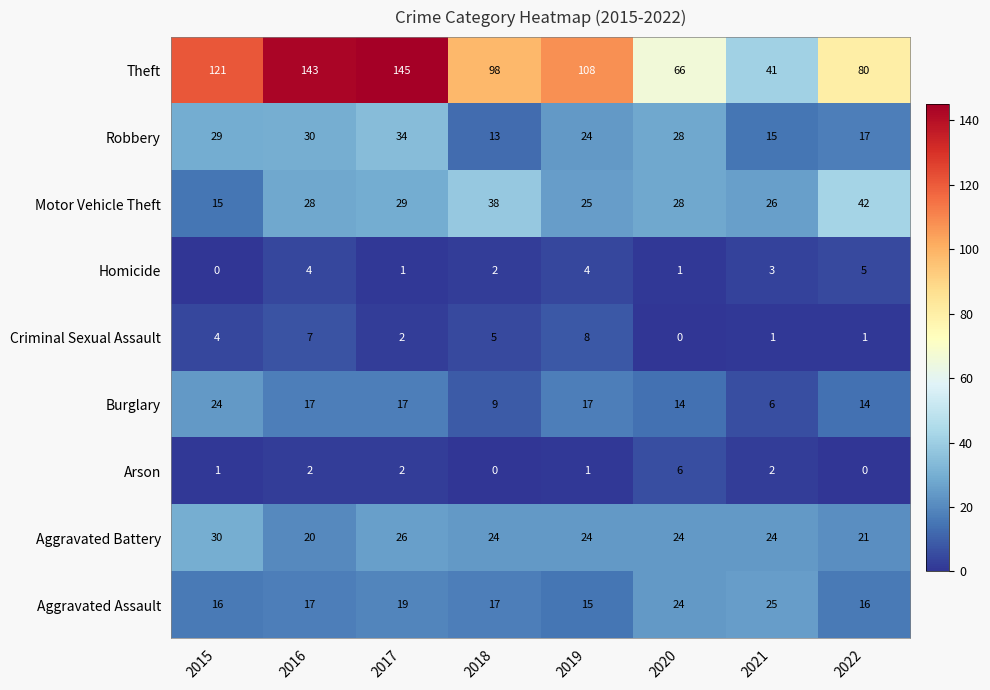

List the series in order of their peak value, lowest first.

Homicide, Arson, Criminal Sexual Assault, Burglary, Aggravated Assault, Aggravated Battery, Robbery, Motor Vehicle Theft, Theft